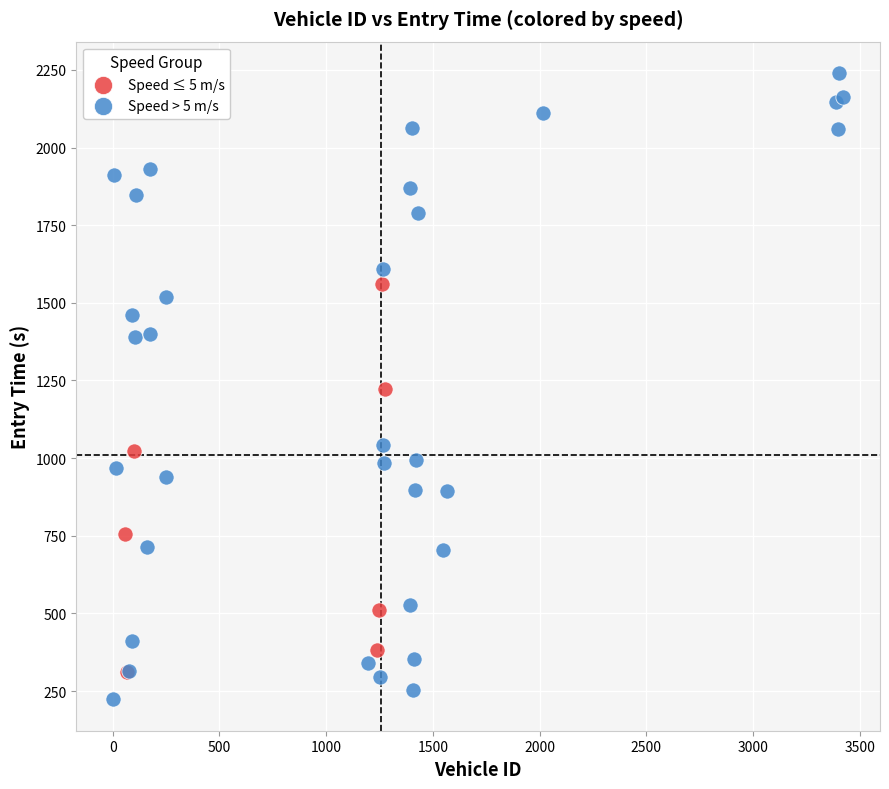

Which series contains the lowest Y value?

Speed > 5 m/s